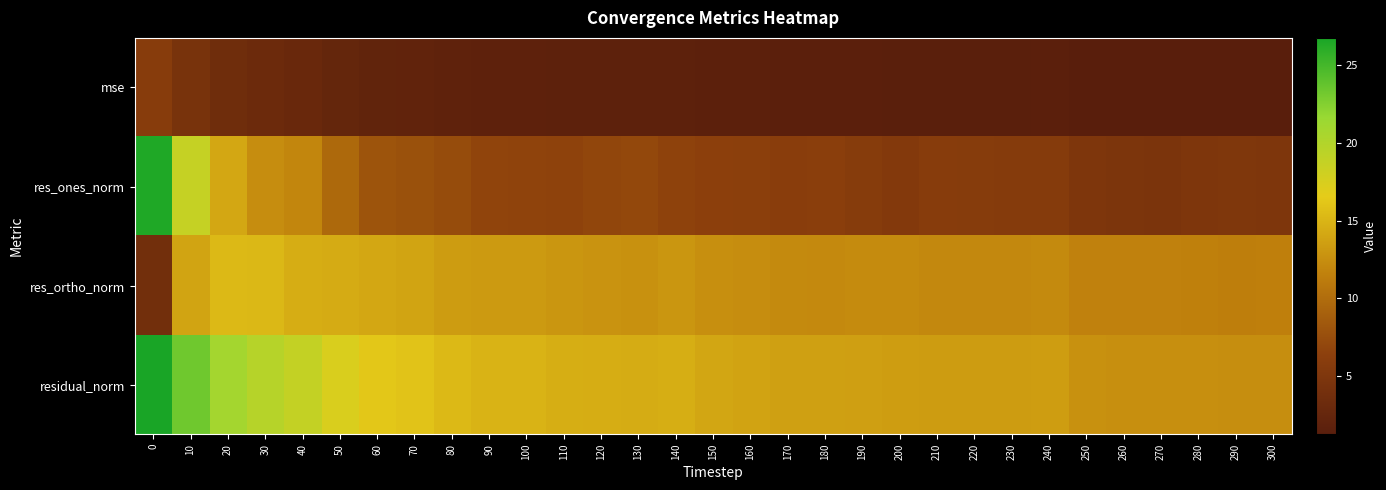

Which label corresponds to the smallest value in the chart?

290